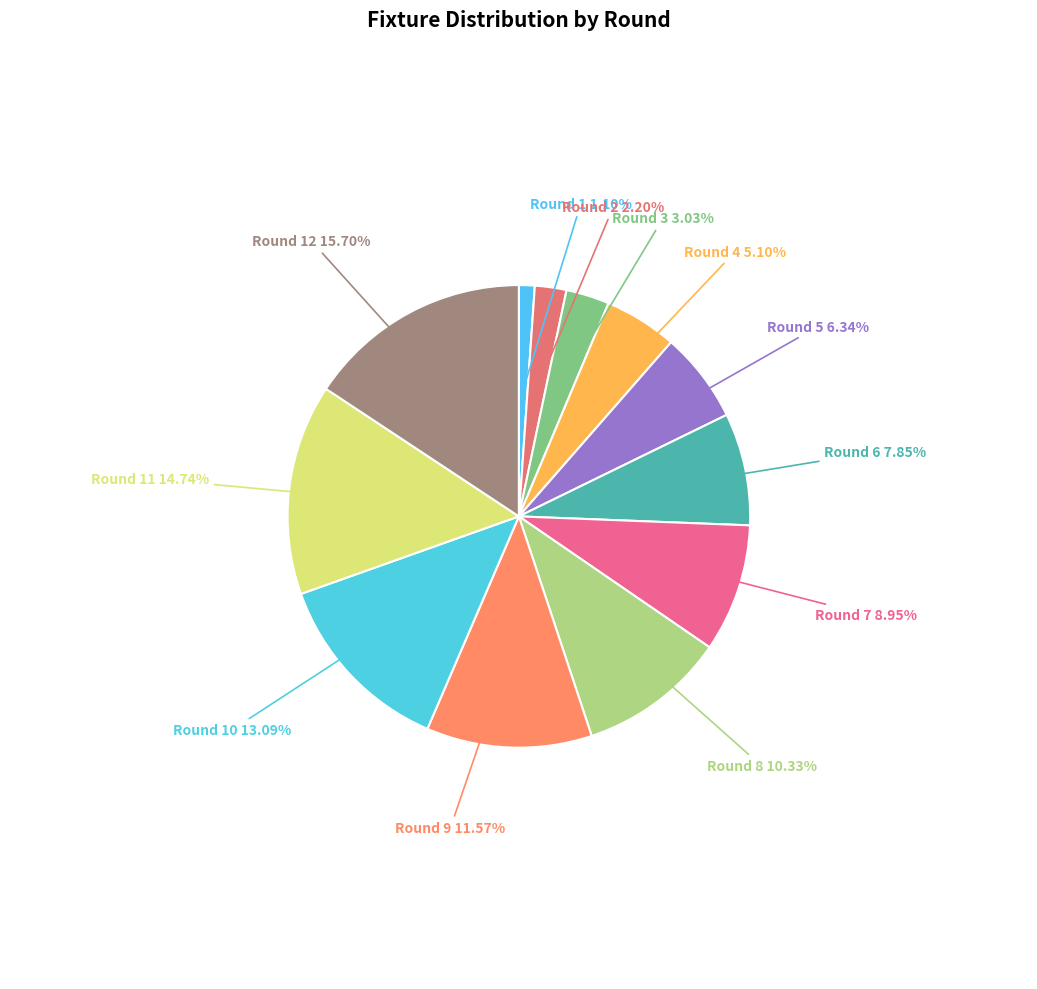

Is there any slice that represents more than half of the pie?

No